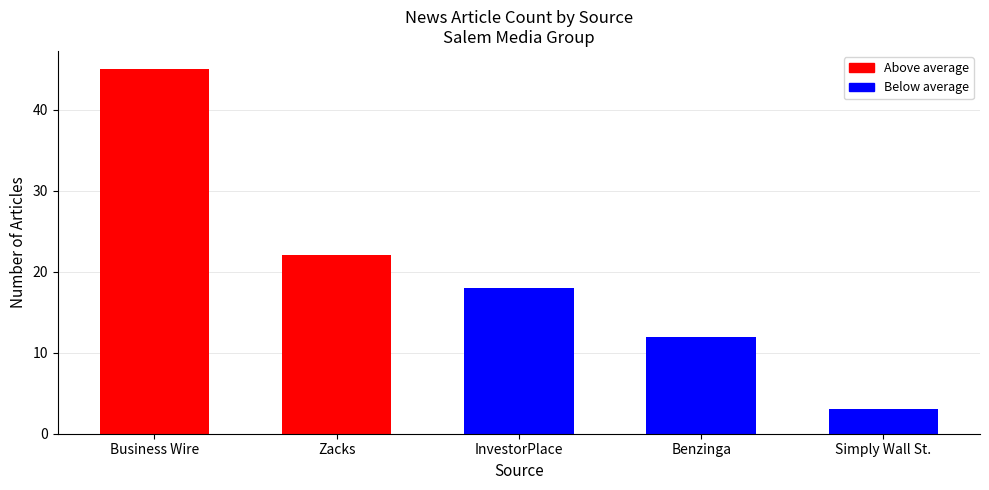

What position from the left is Simply Wall St.?

5